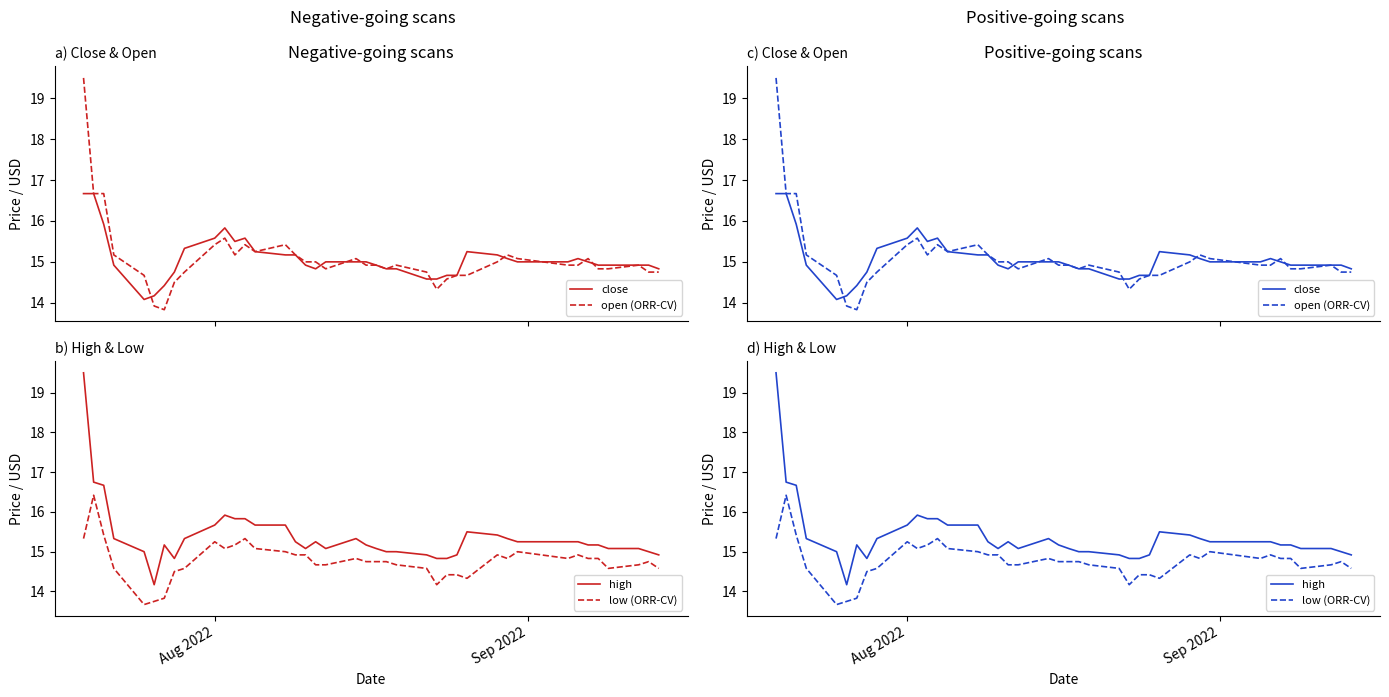

What is the minimum value for open (ORR-CV)?

13.8